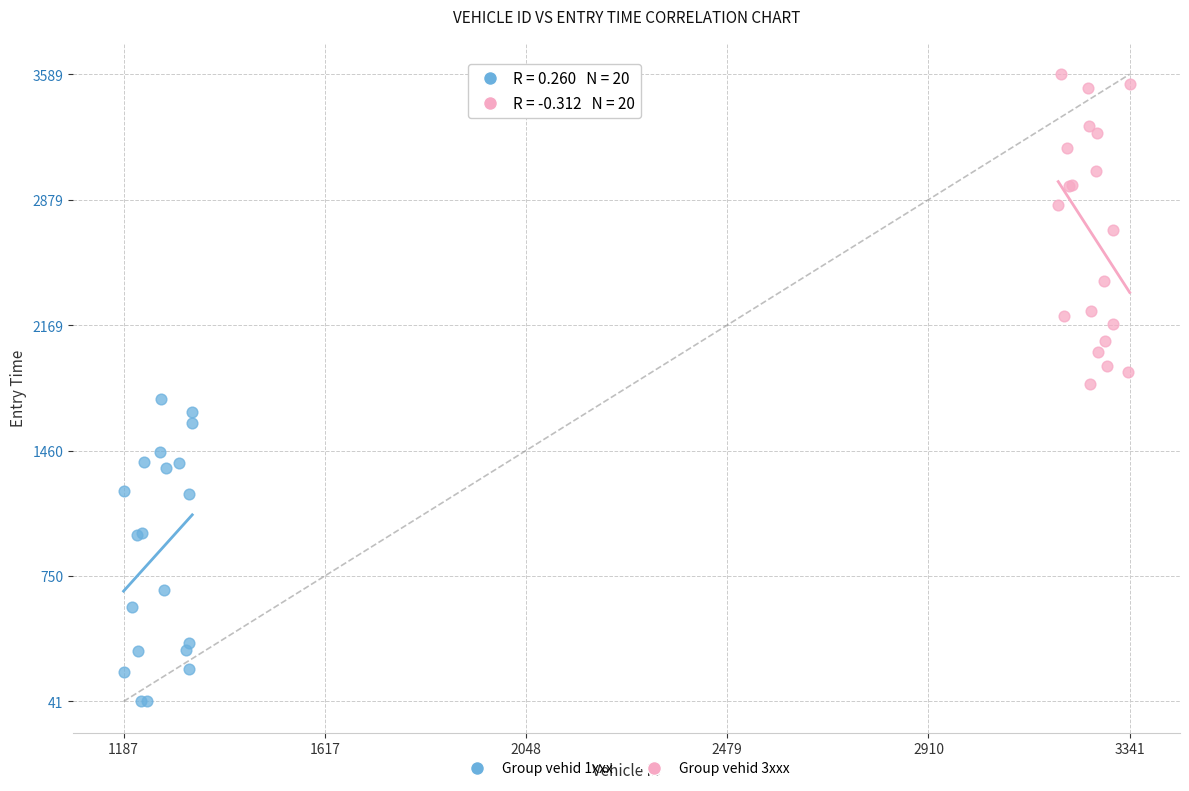

Which series reaches the maximum Y coordinate?

Group vehid 3xxx